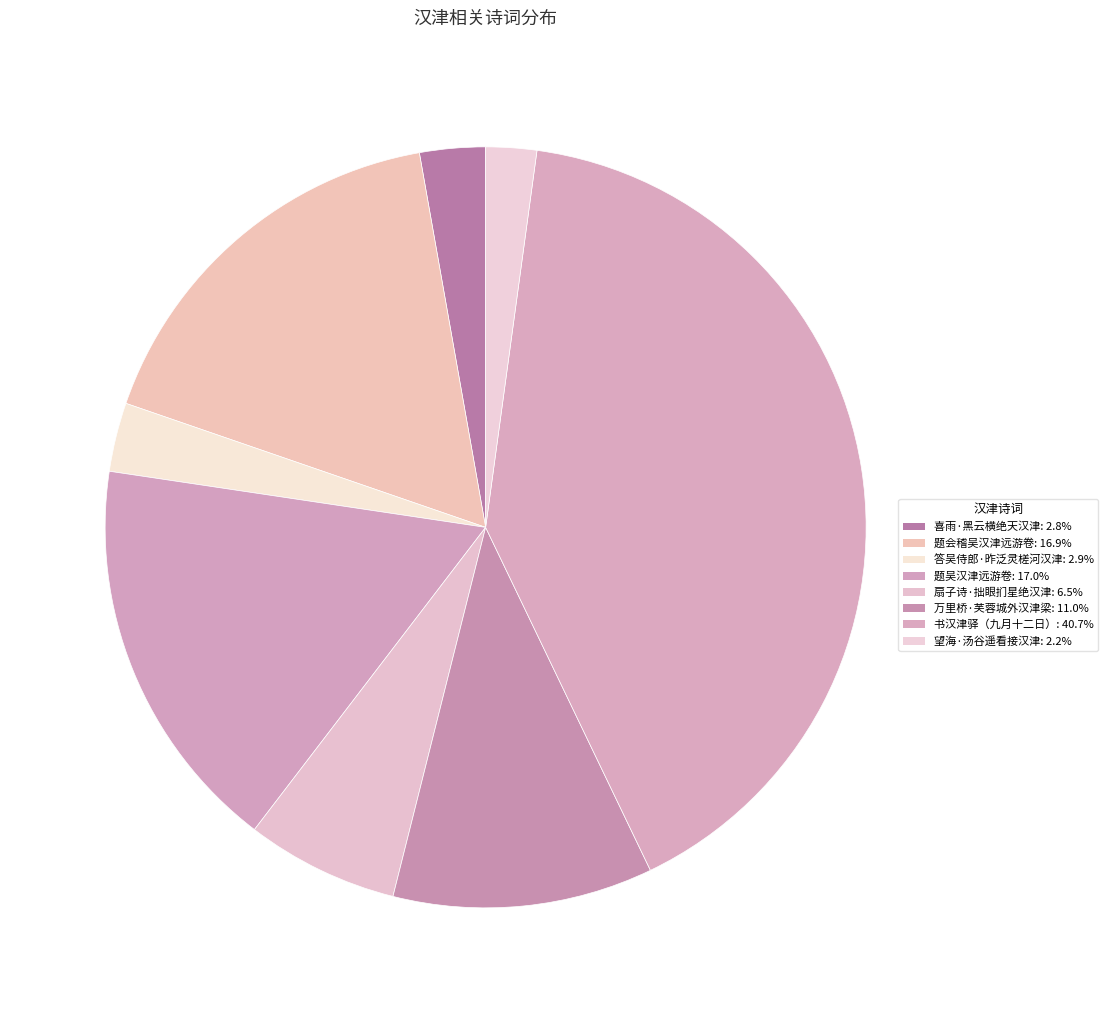

How many slices are in this pie chart?

8